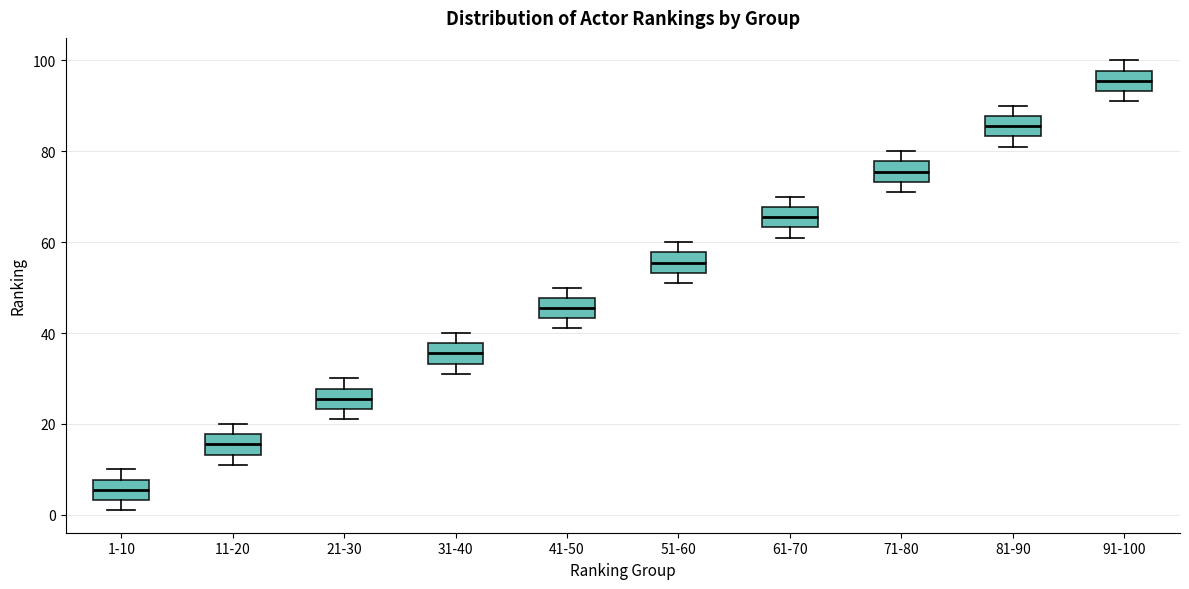

Which box has the highest median line?

91-100